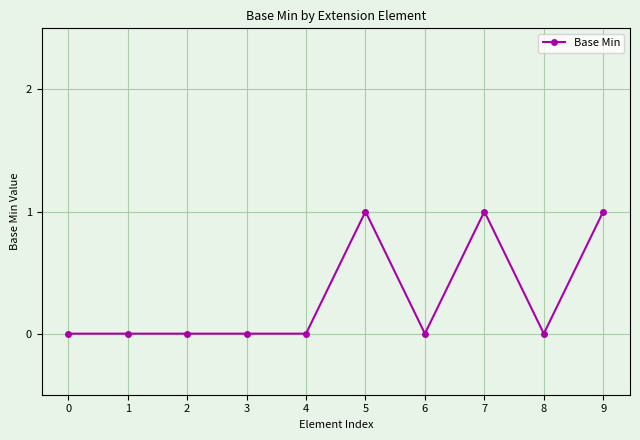

The chart shows a value of 0 at 8. True or false?

True